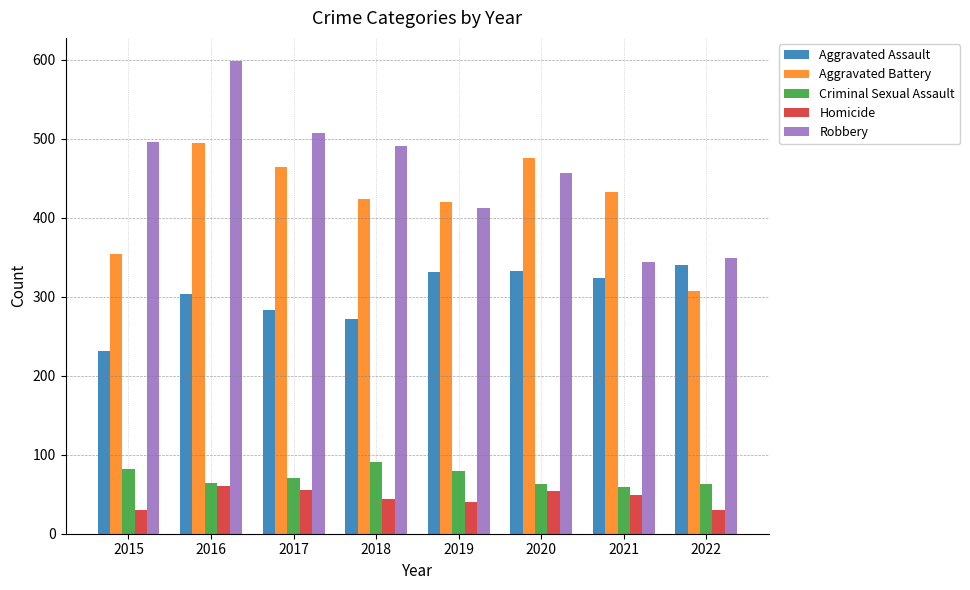

What is the difference between the highest and lowest values at 2015?

466